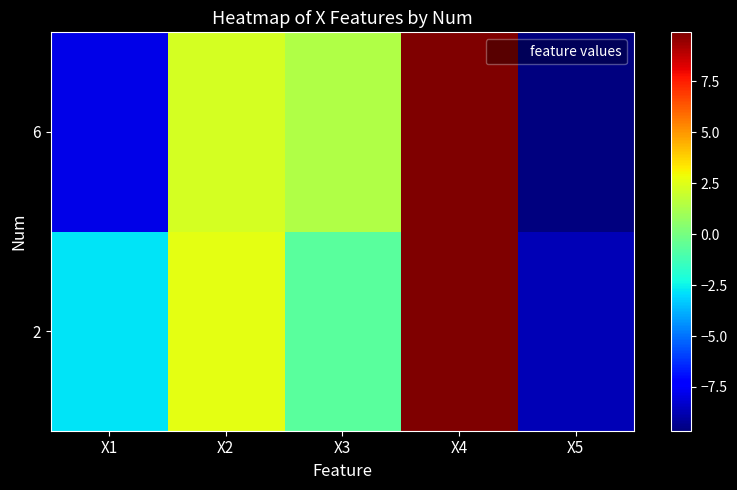

At X1, list the series in order from largest to smallest.

2, 6